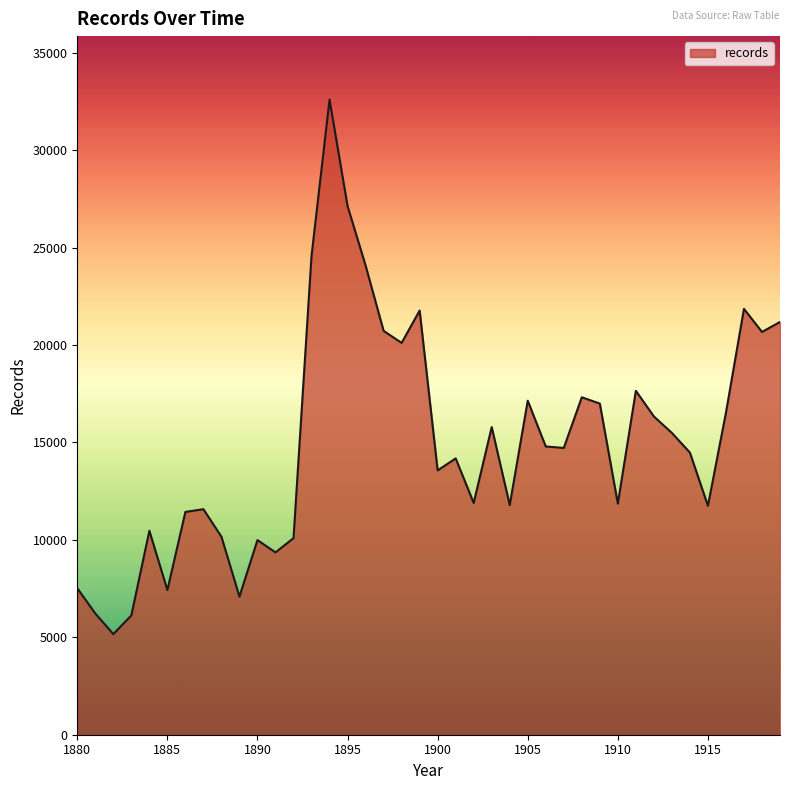

How many lines are shown in the chart?

1